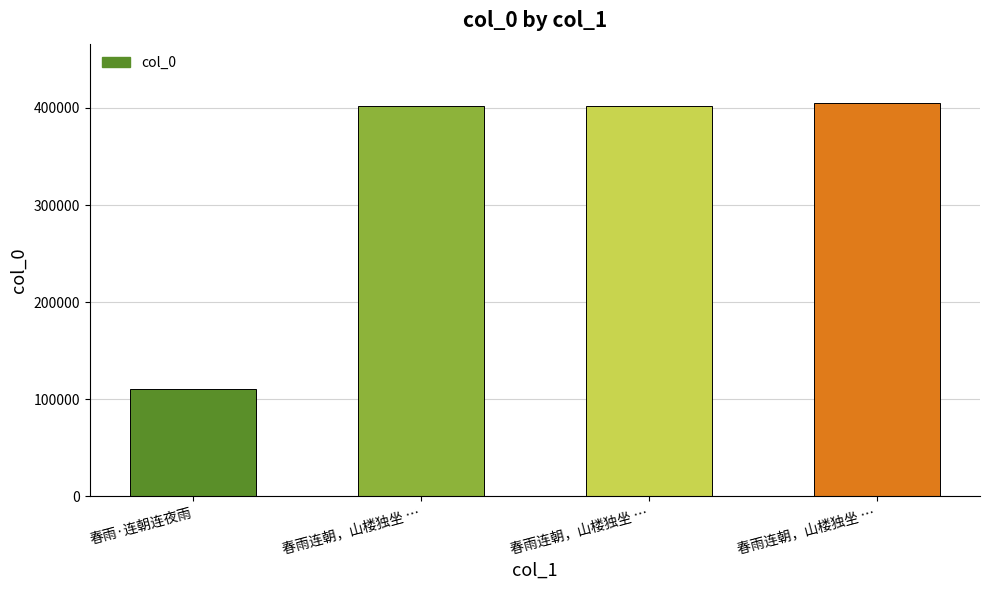

Reading right to left, extract all data points from this chart.

春雨连朝，山楼独坐 …=405333	春雨连朝，山楼独坐 …=402047	春雨连朝，山楼独坐 …=402048	春雨·连朝连夜雨=110640